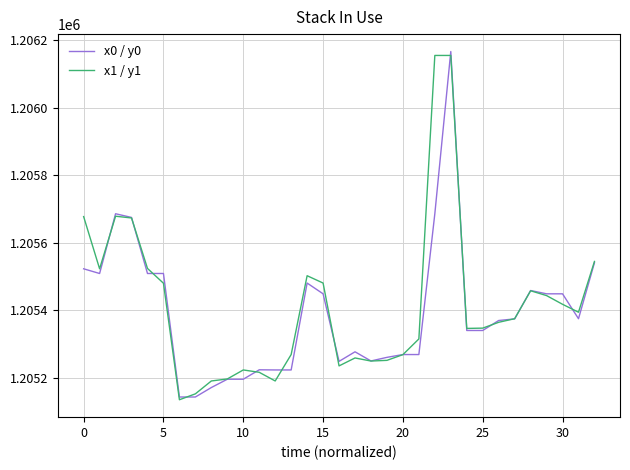

What is the maximum value for x1 / y1?

1206154.2